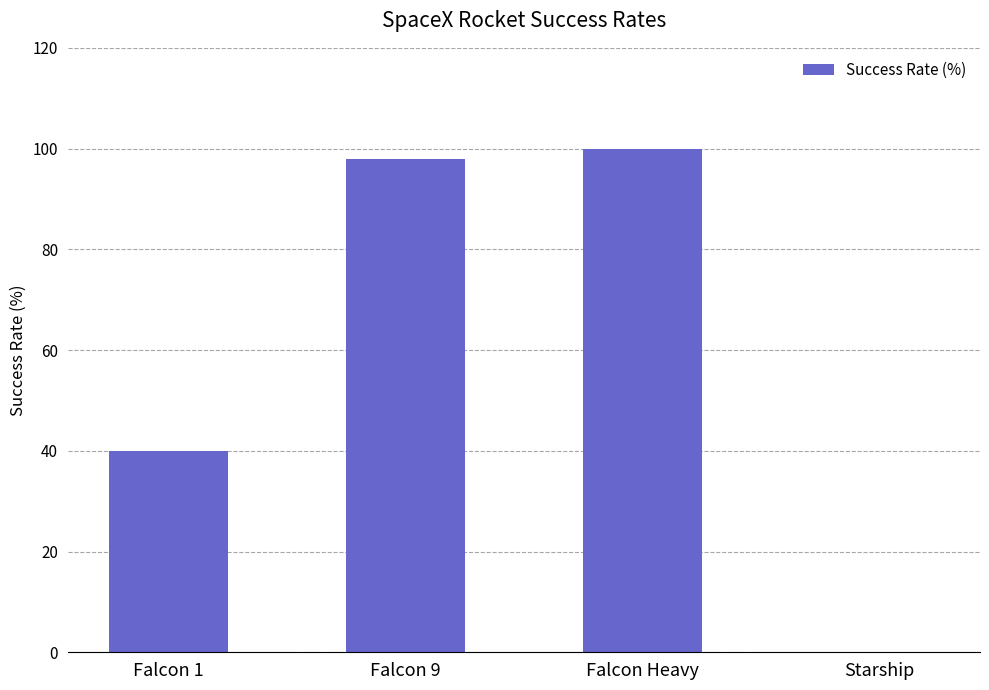

Is it true that the value at Falcon 1 is 40?

True